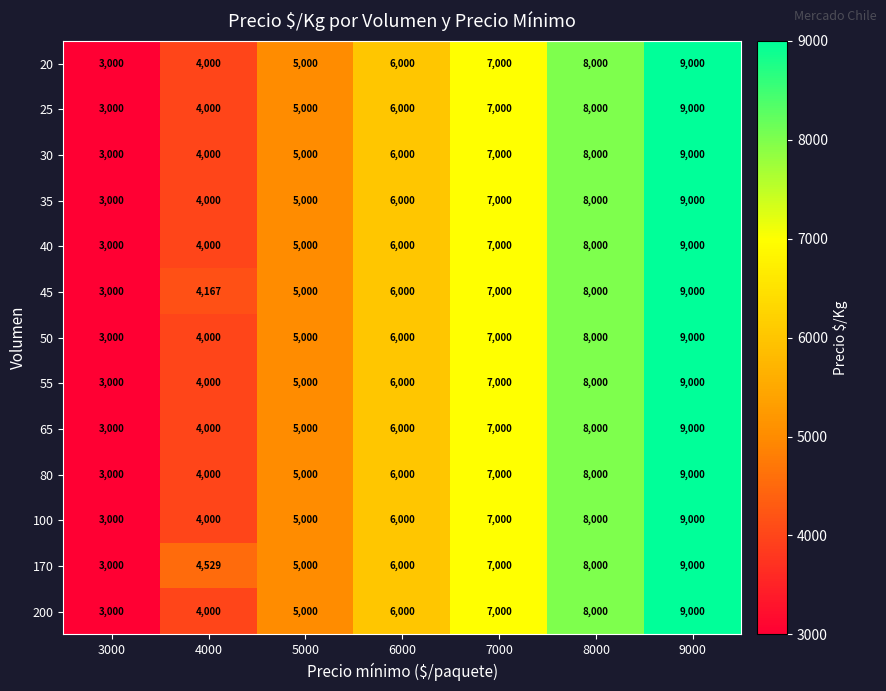

How many data points in 100 are less than 6000?

3